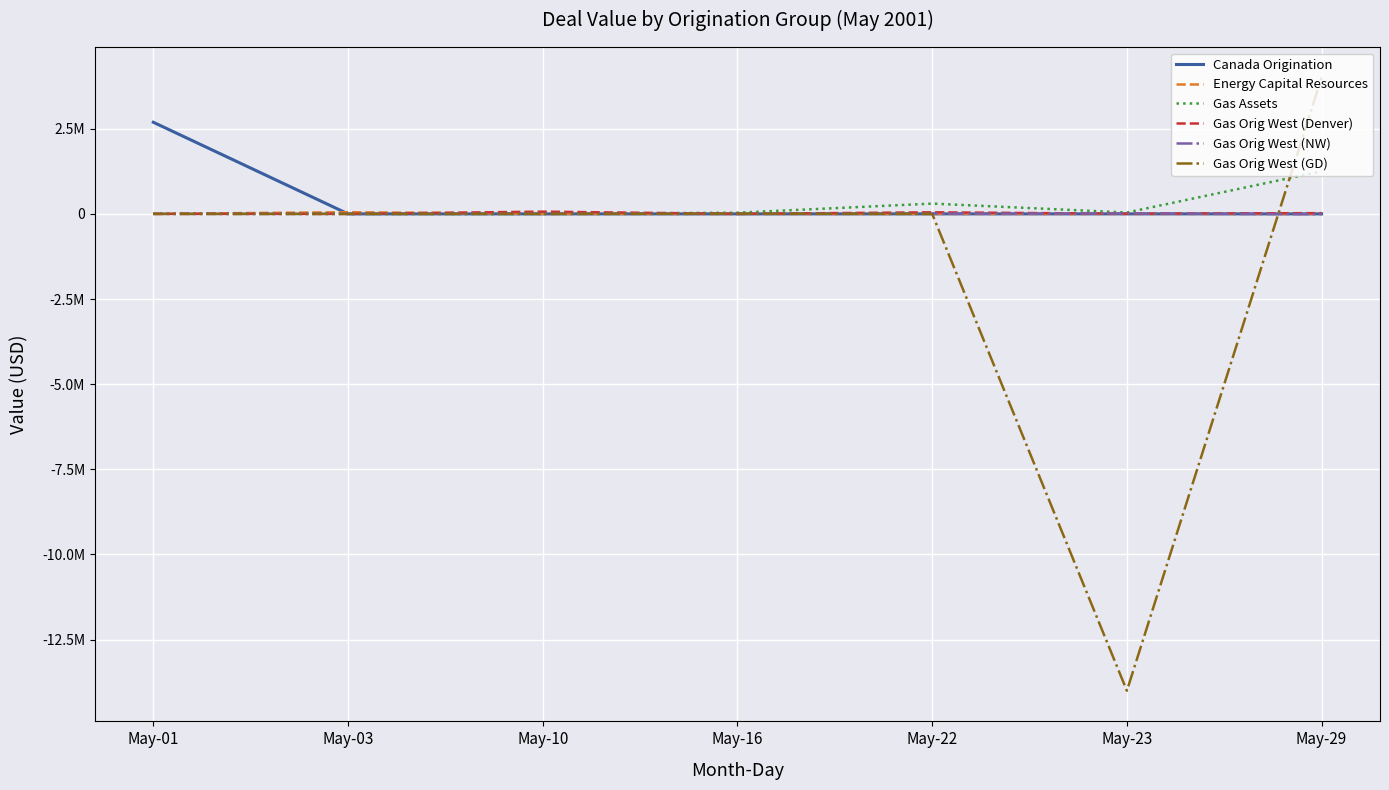

Where is Gas Orig West (Denver) nearest to the value 32878?

May-29